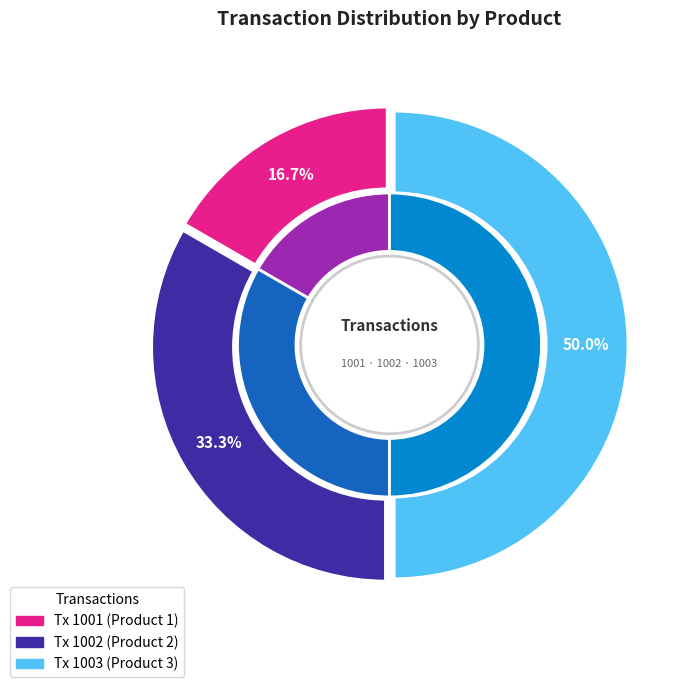

What is the change in value from 1001 to 1002?

+1